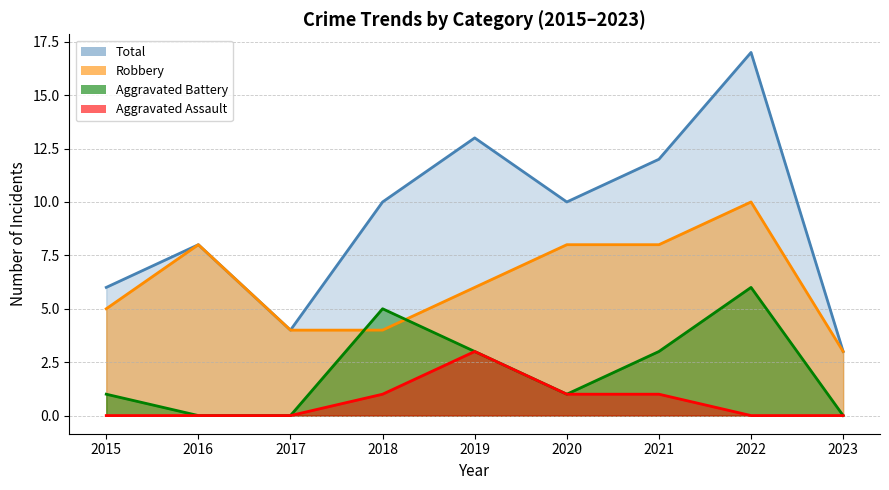

What are all the series names shown in the legend?

Robbery, Aggravated Battery, Aggravated Assault, Total